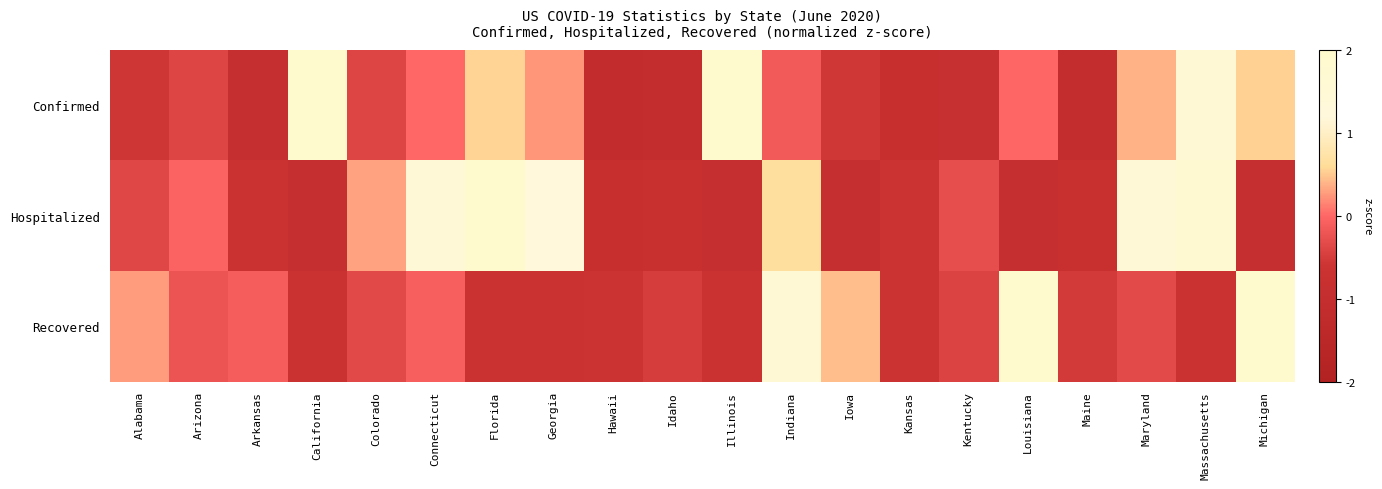

Which has a higher value, Arkansas or Louisiana?

Louisiana